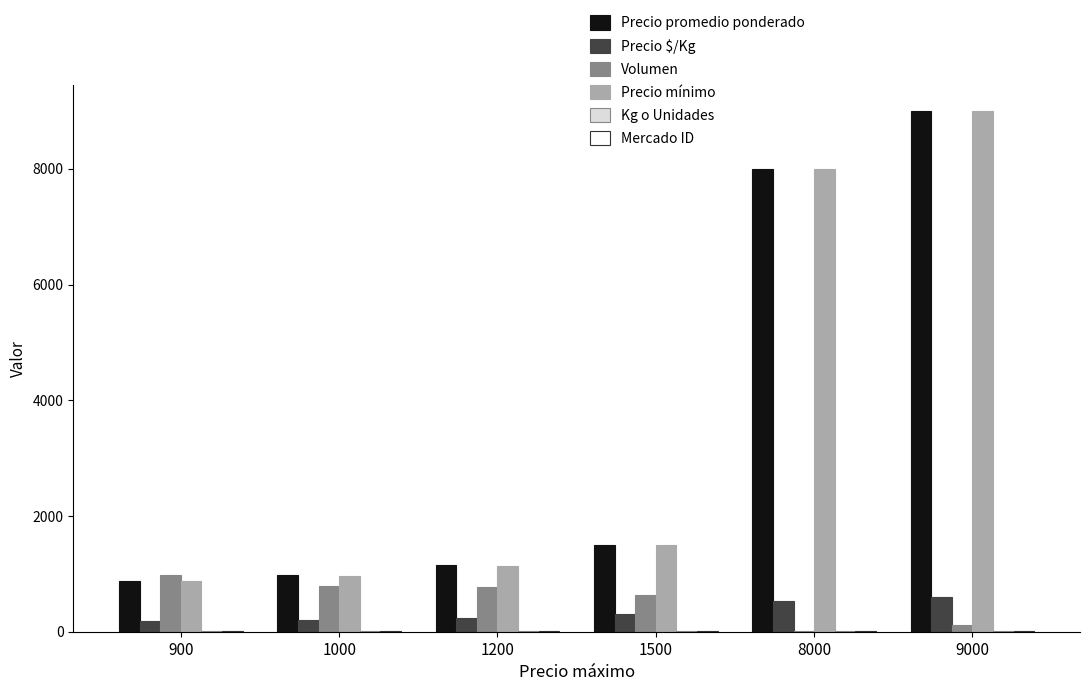

At which label is Precio mínimo closest to 4937?

8000